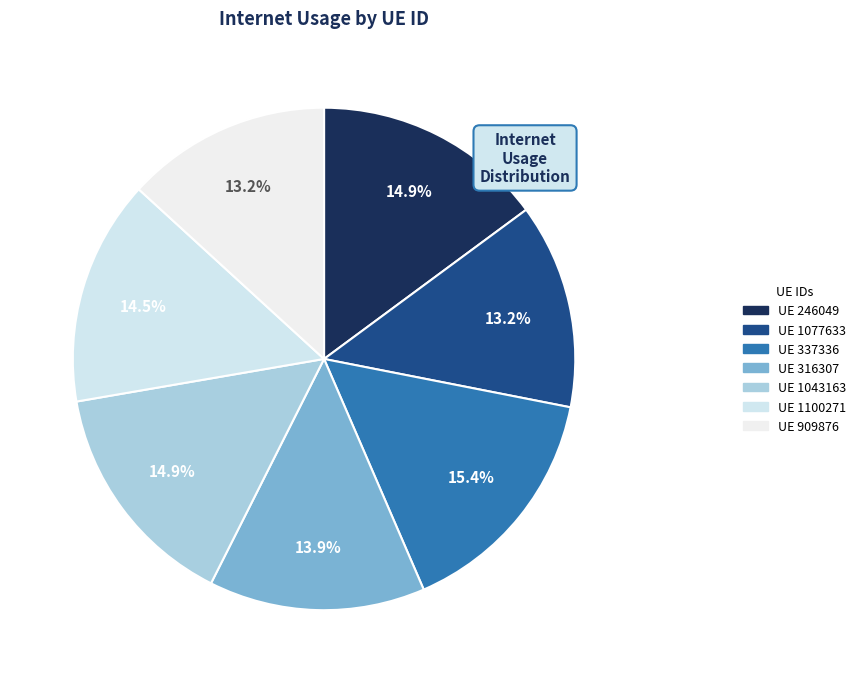

To the nearest percent, what is the difference between the largest and smallest slice percentages?

2%